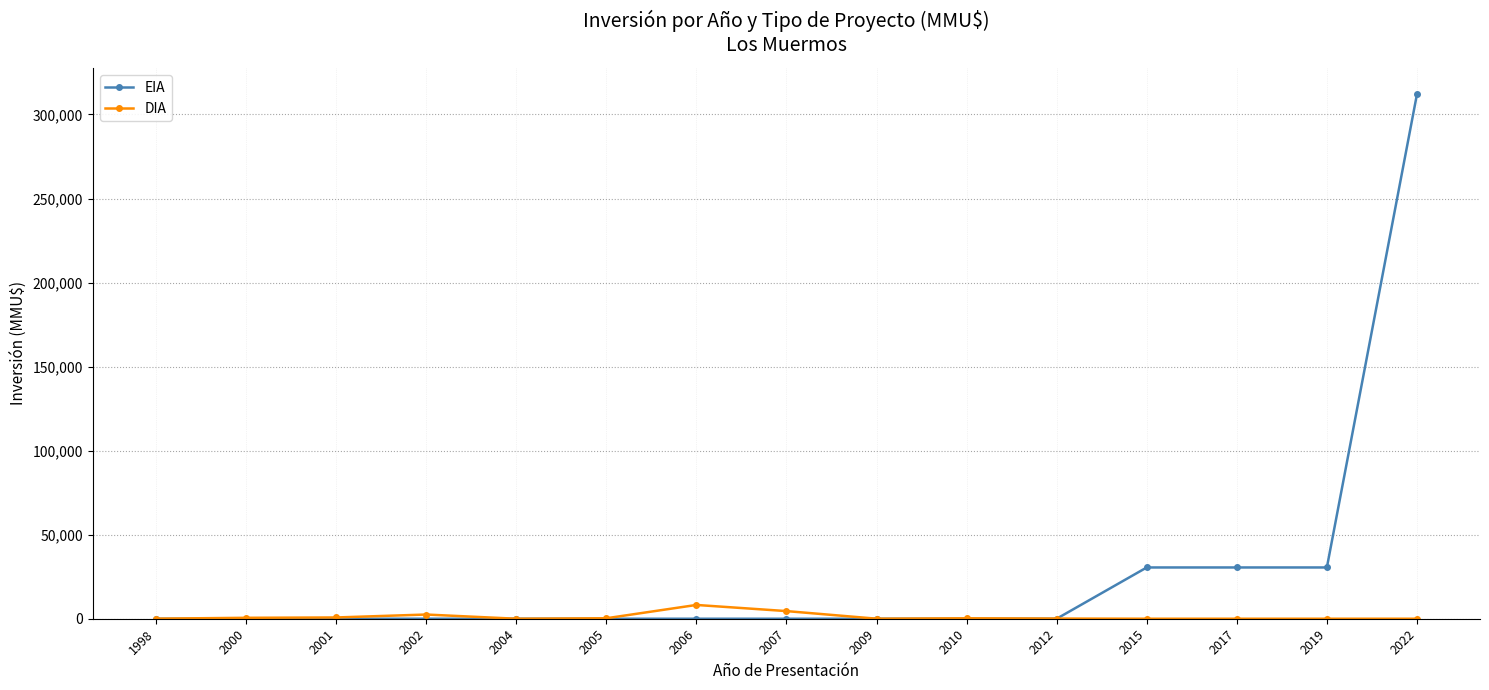

How many distinct data groups are displayed?

2